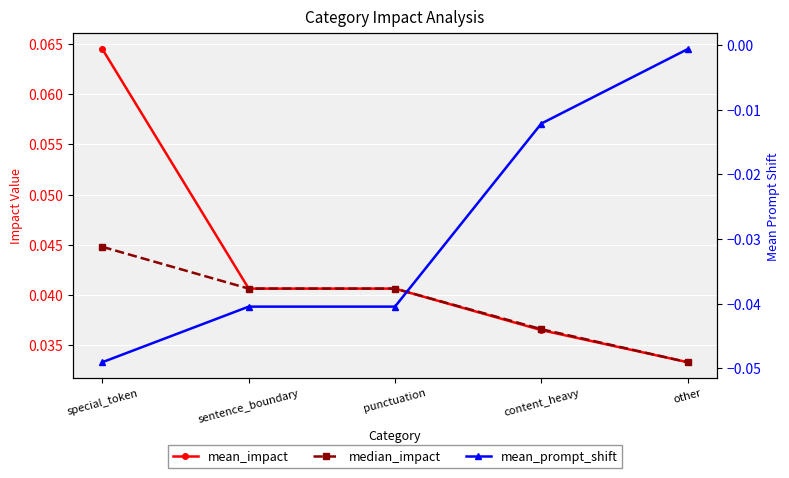

Count the number of categories in the chart.

5